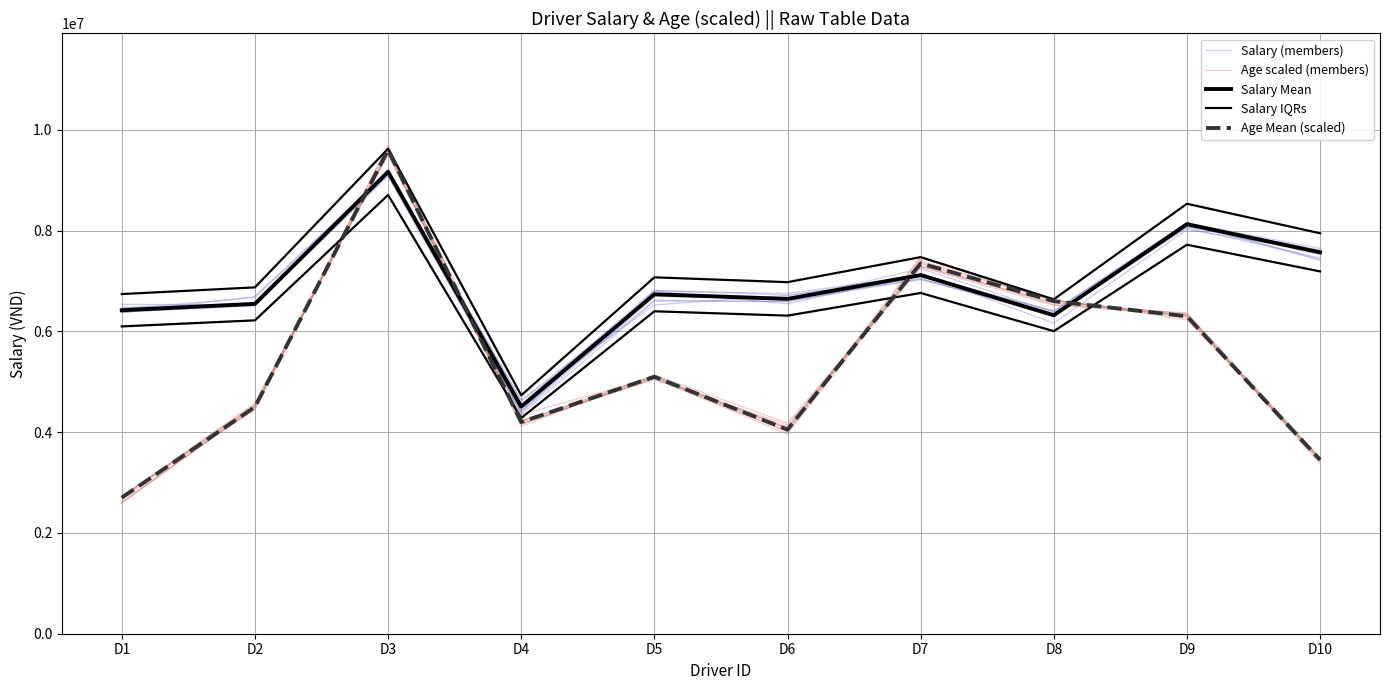

What is the difference between the Salary (members) values at D5 and D10?

895297.1